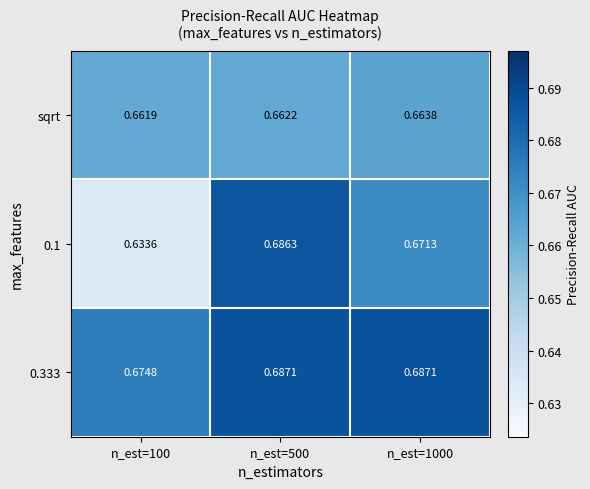

Is the value of 0.1 at n_est=1000 greater than the value of 0.333 at n_est=500?

No